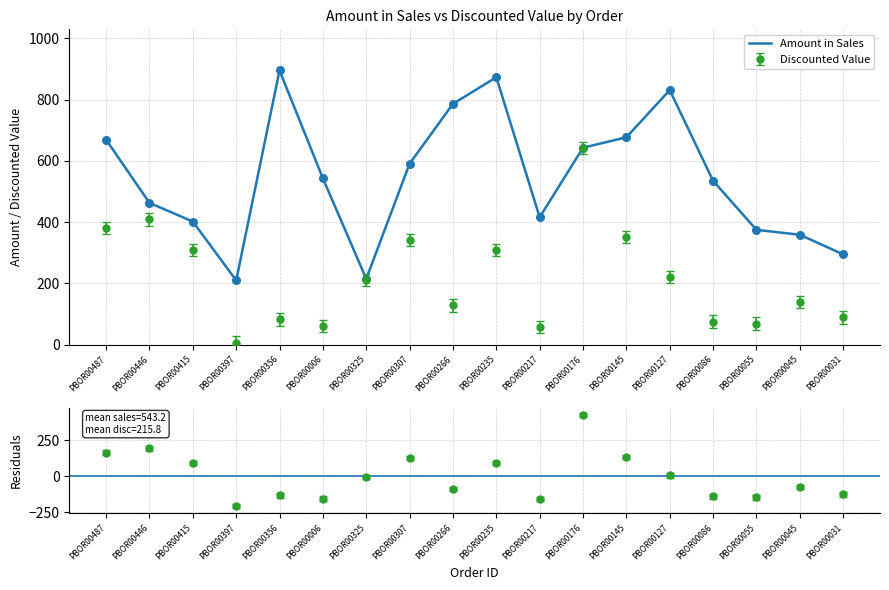

Which has a higher value, PBOR00055 or PBOR00356?

PBOR00356